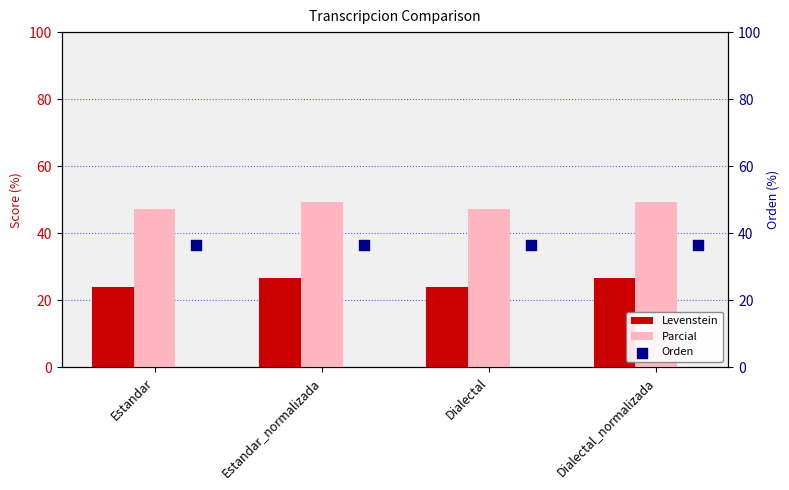

At how many categories does at least one series exceed 32?

4